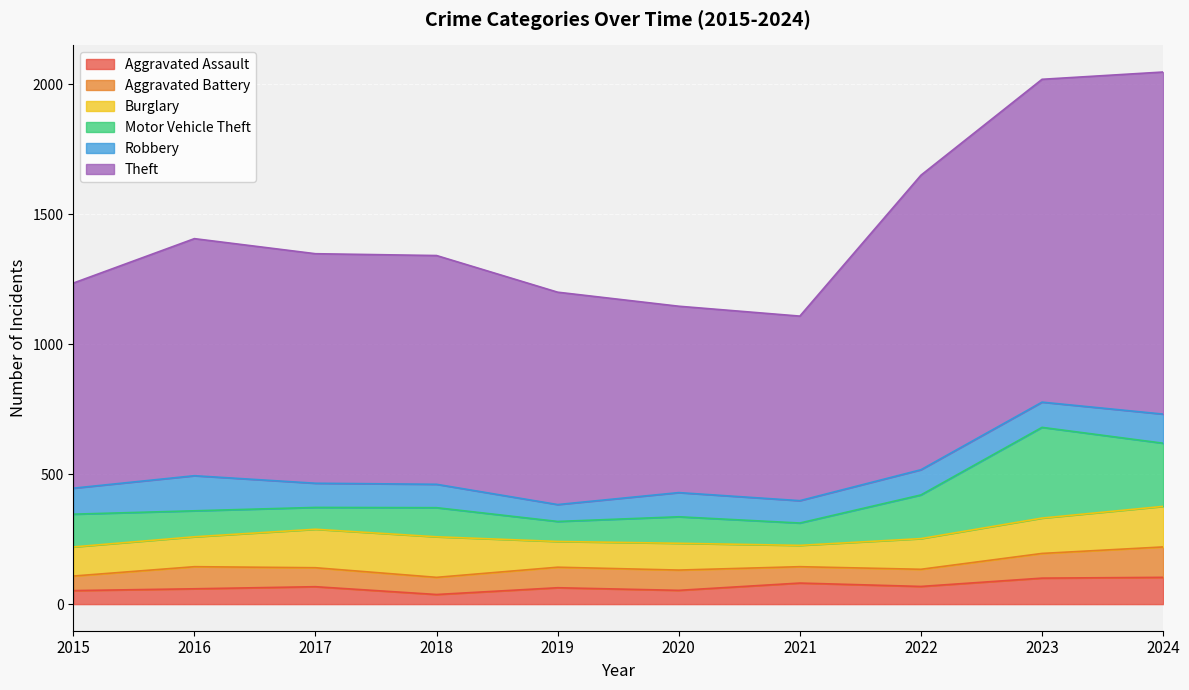

Which series has the largest total across all categories?

Theft